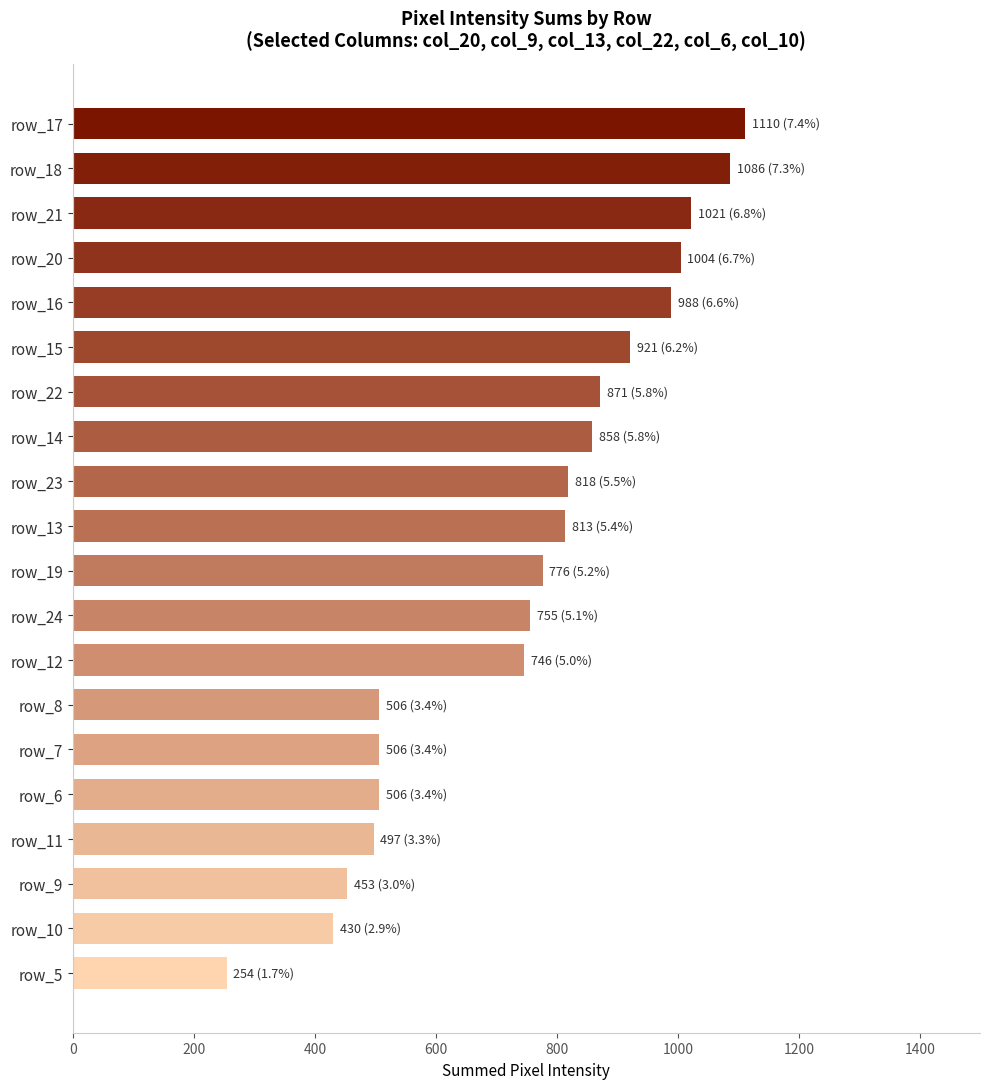

What is the difference between the second highest and second lowest values?

656